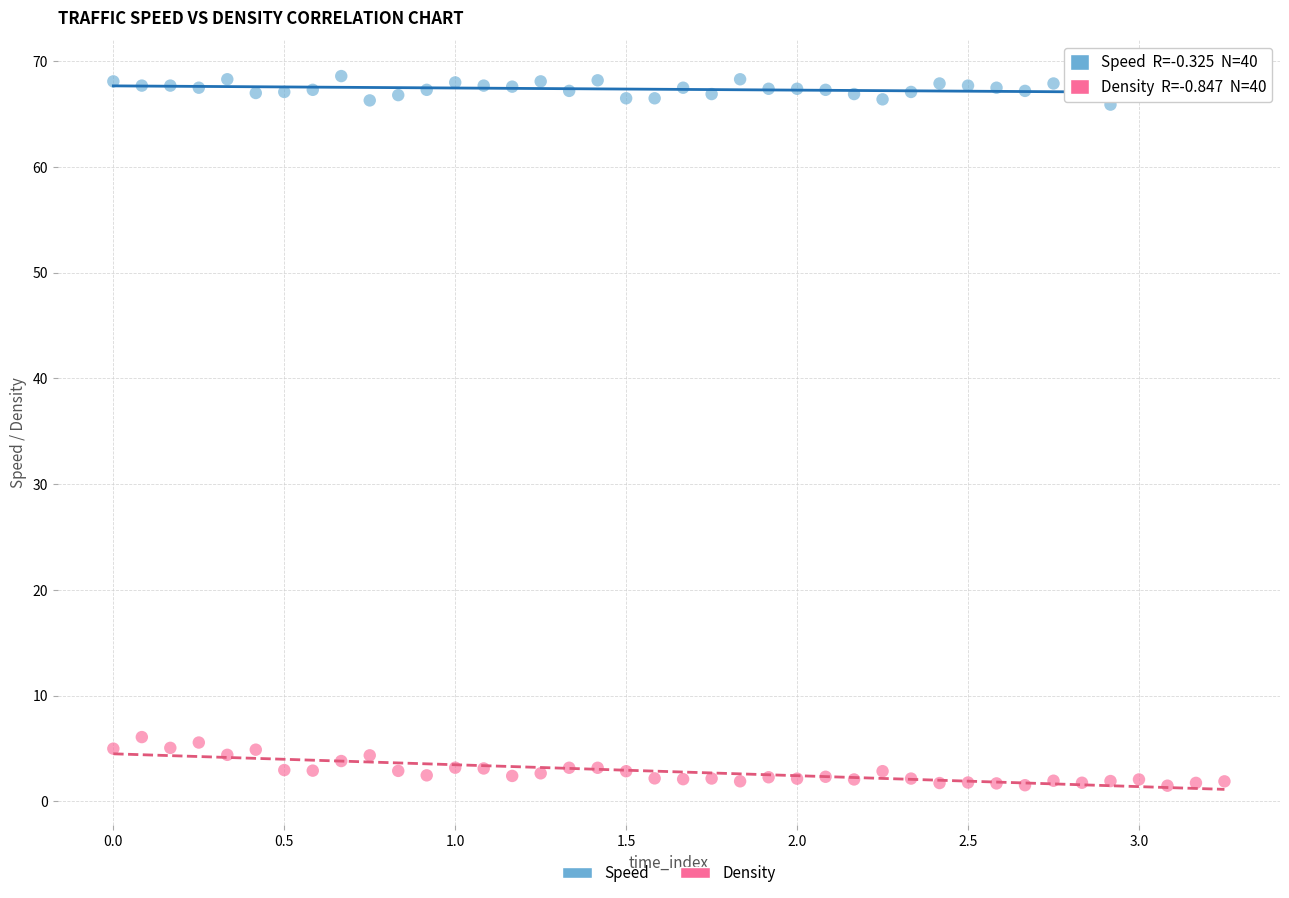

Which series contains the lowest Y value?

Density